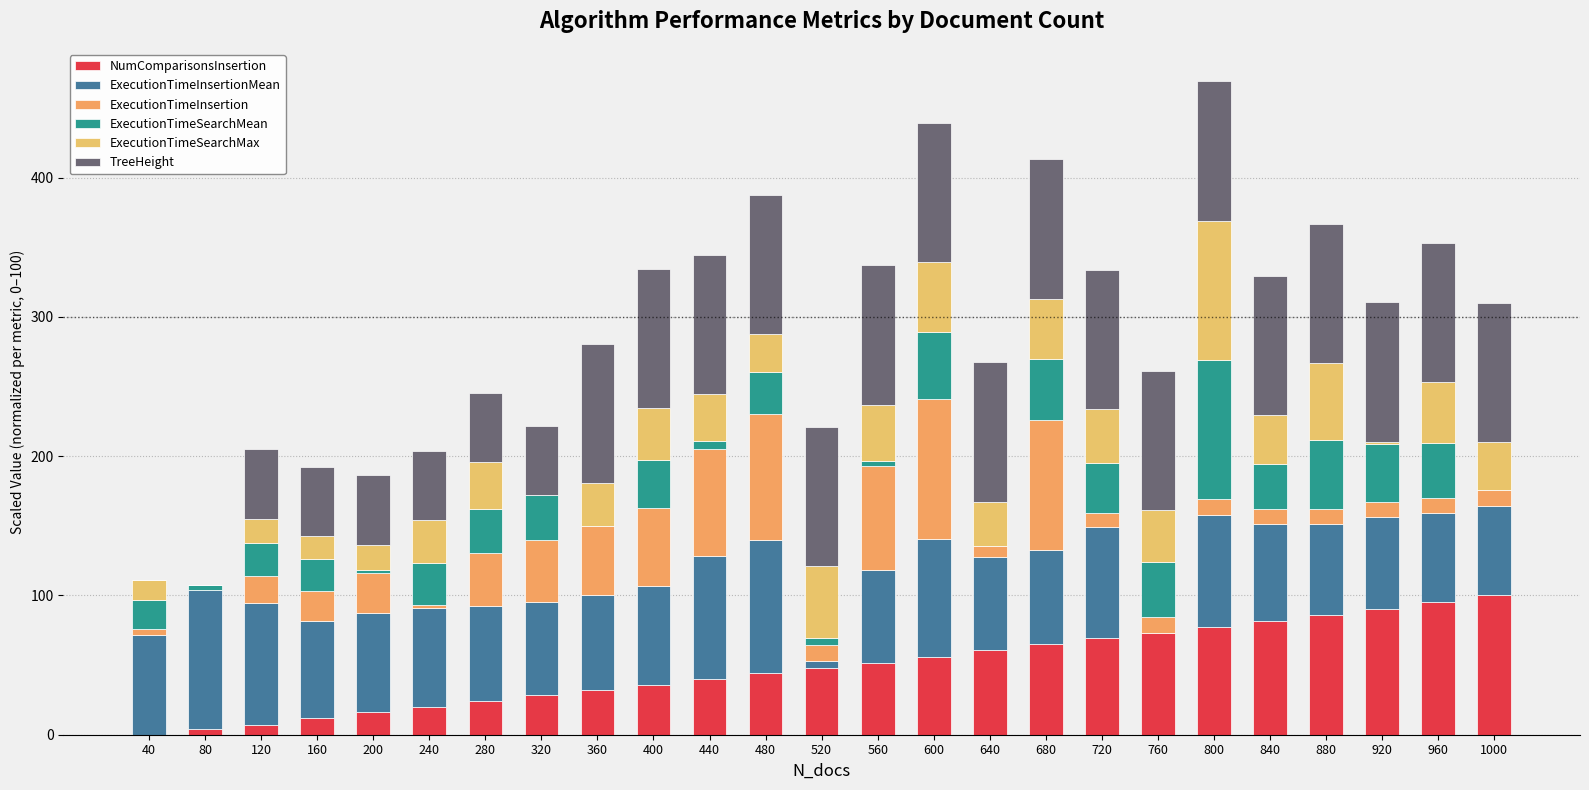

Which has a higher value, 720 or 680?

720